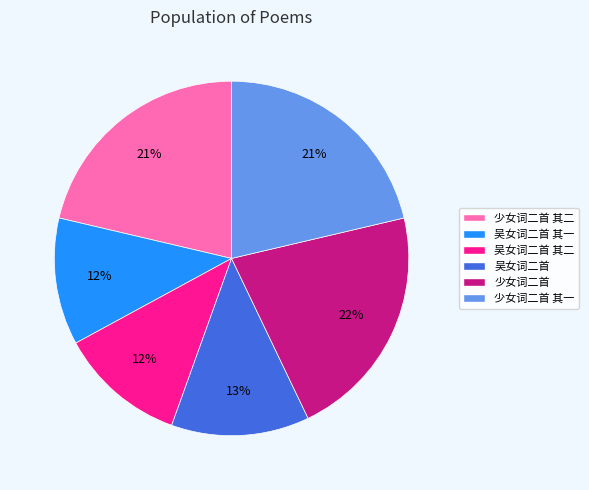

How many slices are in this pie chart?

6